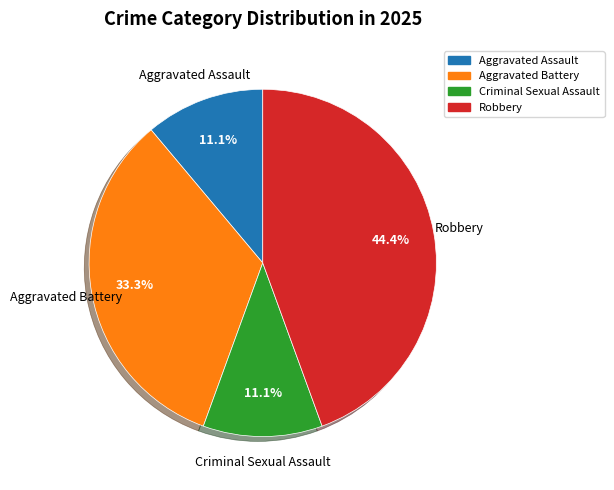

Do Aggravated Assault and Criminal Sexual Assault together represent more than half of the pie?

No